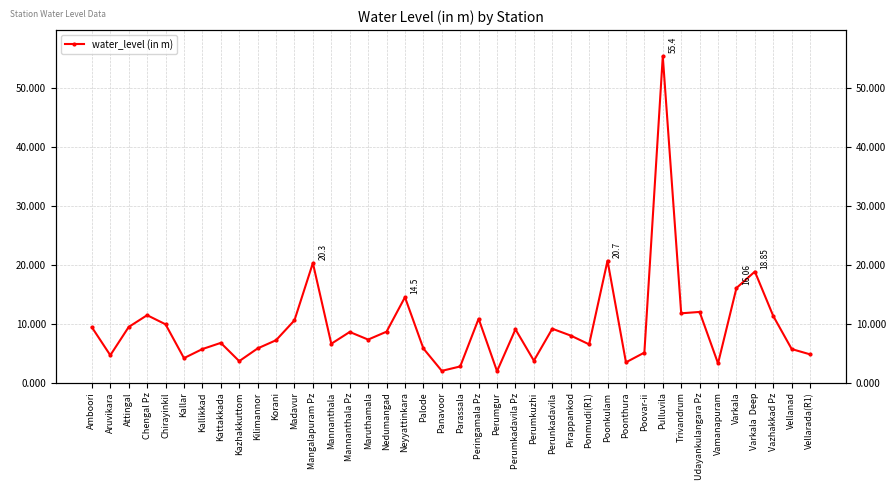

Reading right to left, list all the values displayed in this chart.

4.8	5.7	11.3	18.9	16.1	3.3	12.0	11.8	55.4	5.1	3.5	20.7	6.5	8.0	9.2	3.7	9.1	1.9	10.8	2.8	2.0	5.8	14.5	8.7	7.3	8.6	6.6	20.3	10.6	7.2	5.8	3.6	6.8	5.7	4.2	9.9	11.4	9.4	4.7	9.4